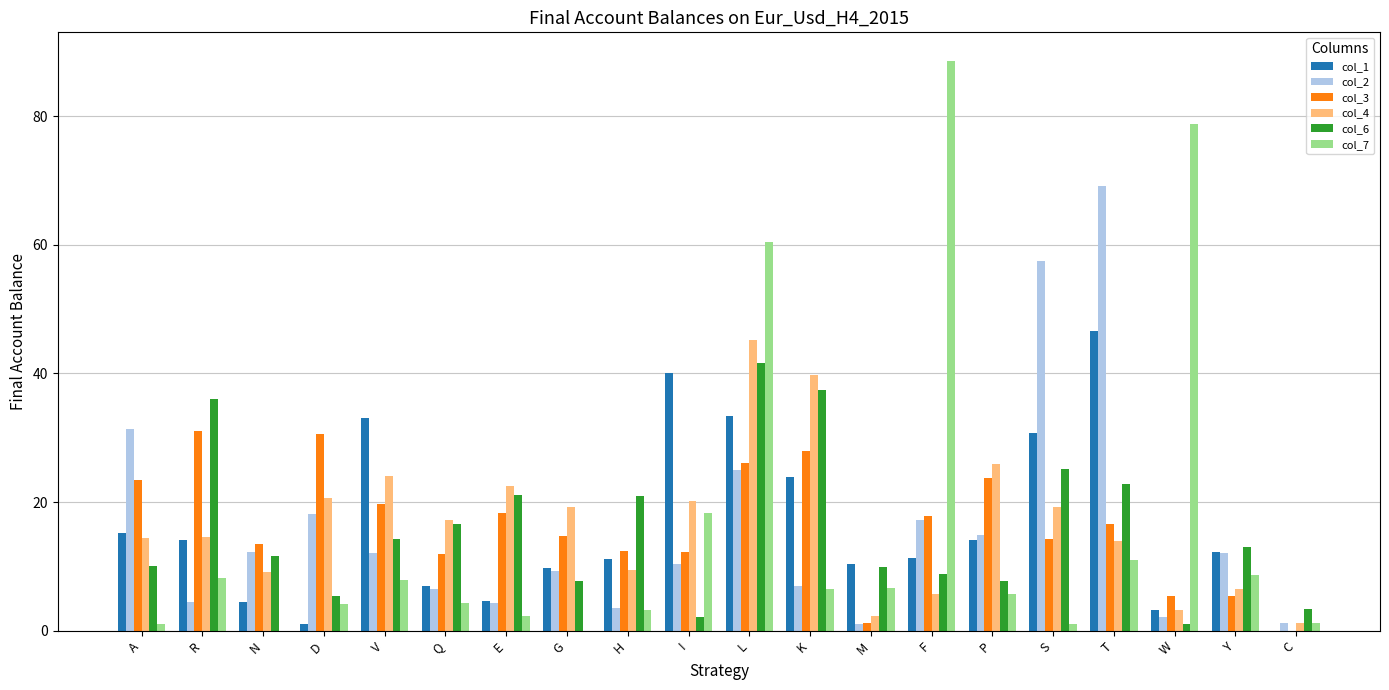

What are all the series names shown in the legend?

col_1, col_2, col_3, col_4, col_6, col_7